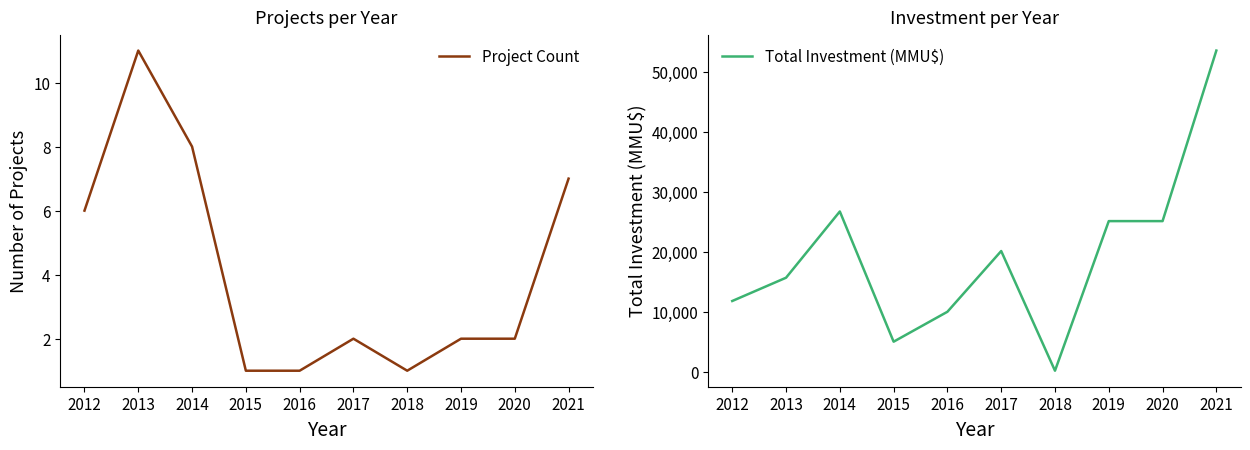

List the series in order of their peak value, lowest first.

Project Count, Total Investment (MMU$)